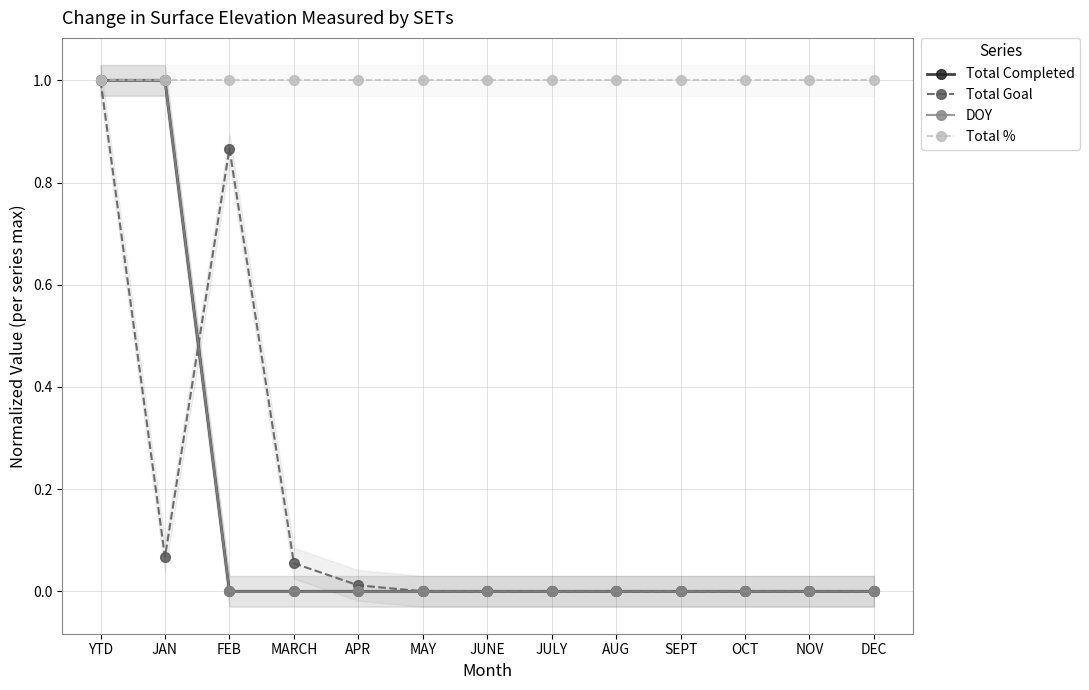

Which series has the largest total across all categories?

Total %